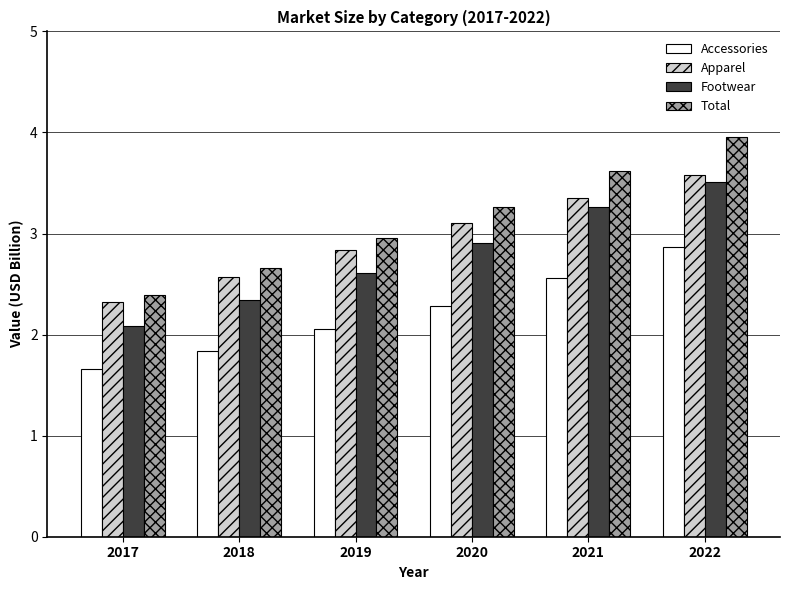

The Apparel series shows 4.5 at 2018. True or false?

False